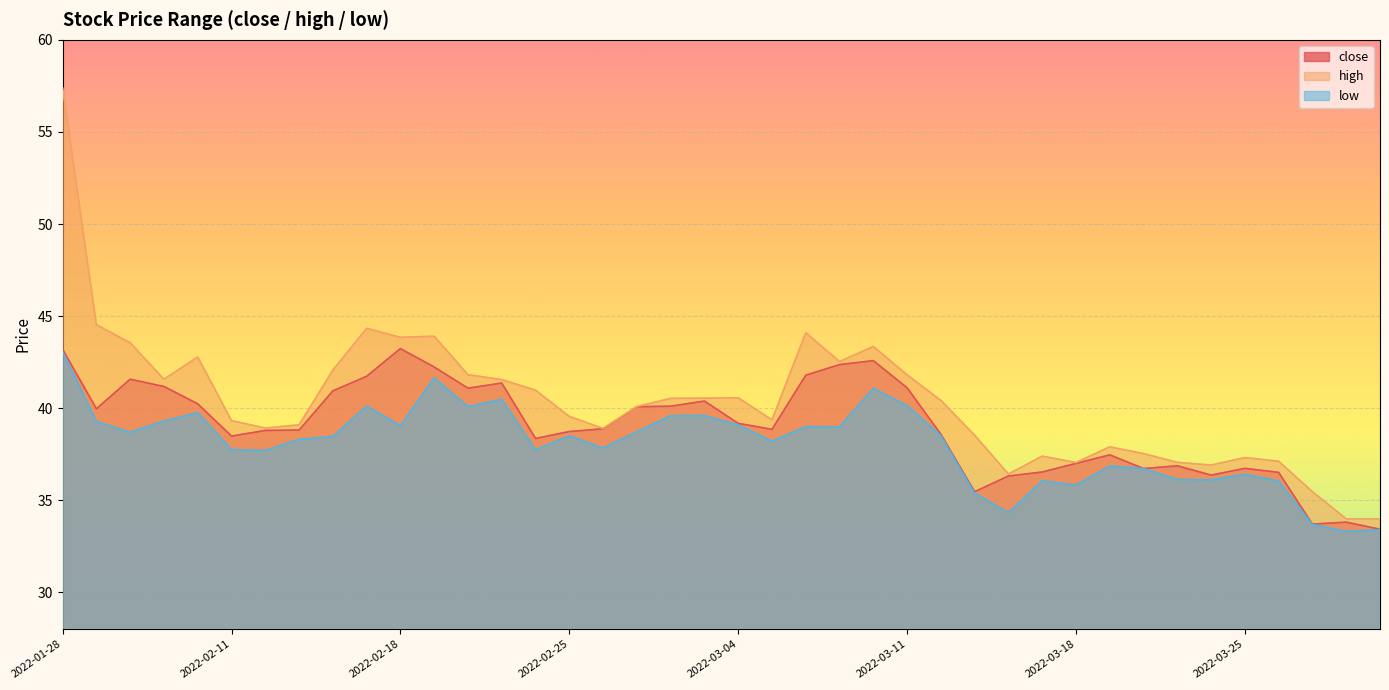

Which label corresponds to the smallest value in the chart?

2022-03-30